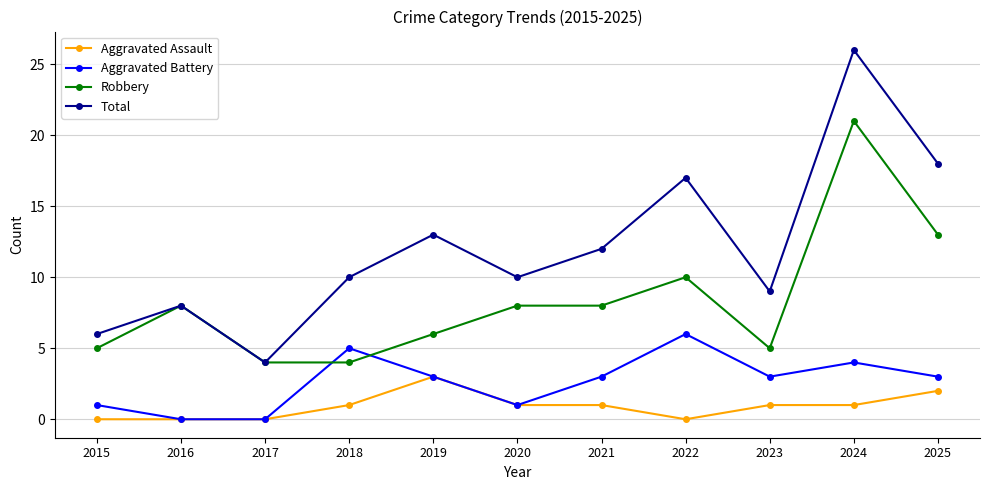

Which series has the largest total across all categories?

Total